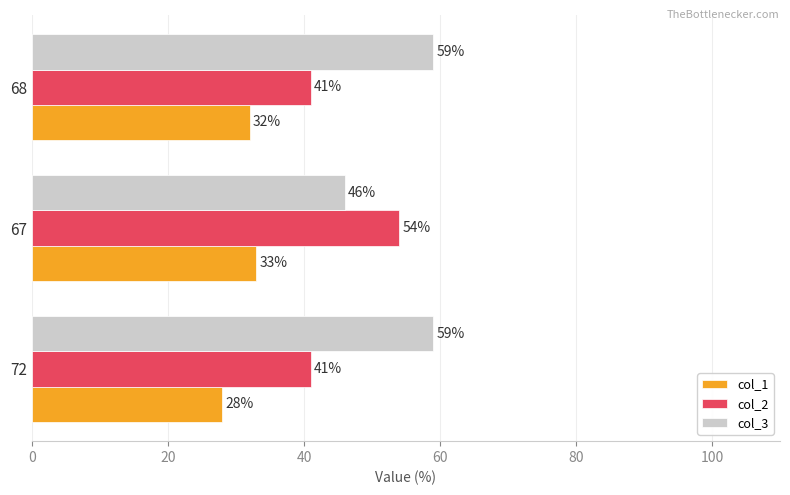

How many values in the col_3 series are below 59?

1